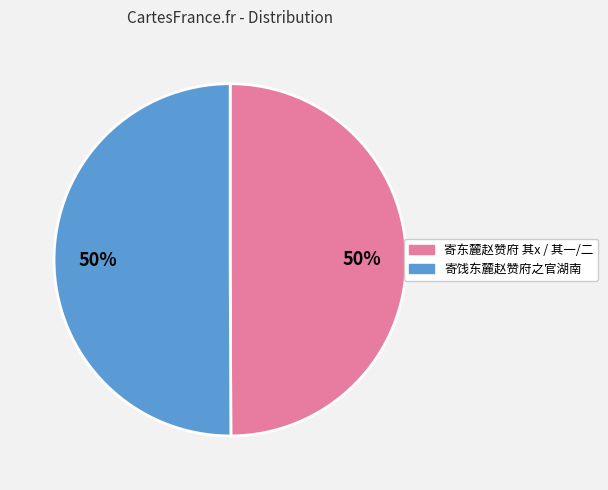

To the nearest percent, what is the average slice percentage?

50%